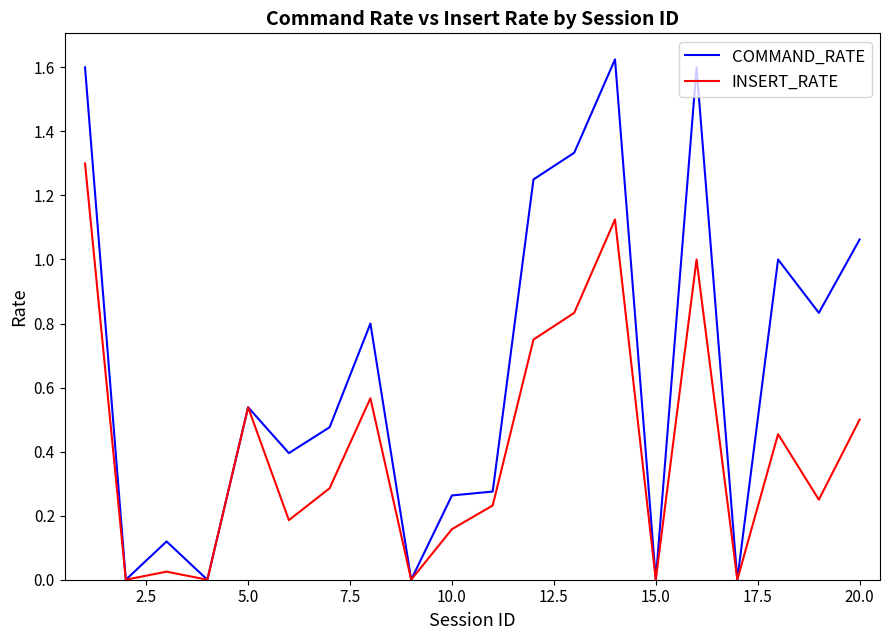

Which series has the largest range (max minus min)?

COMMAND_RATE